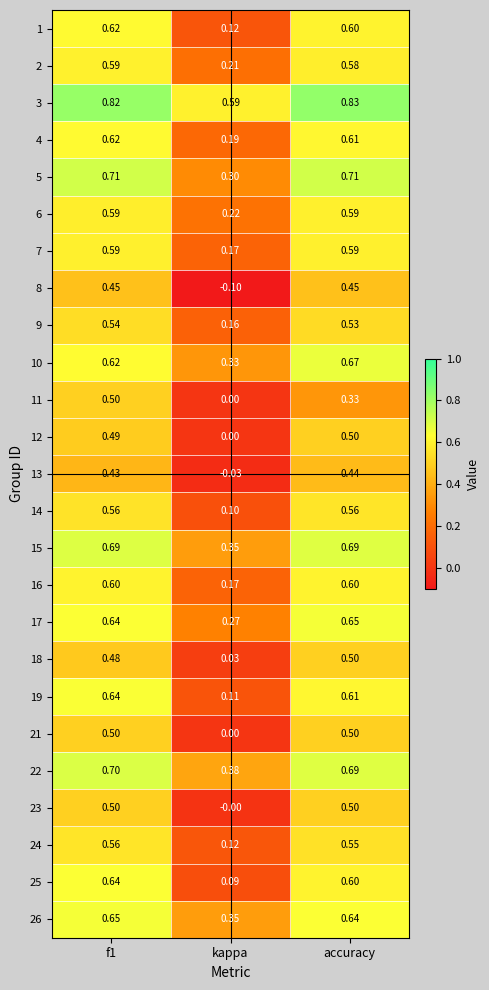

Which category has the lowest value across all series?

kappa